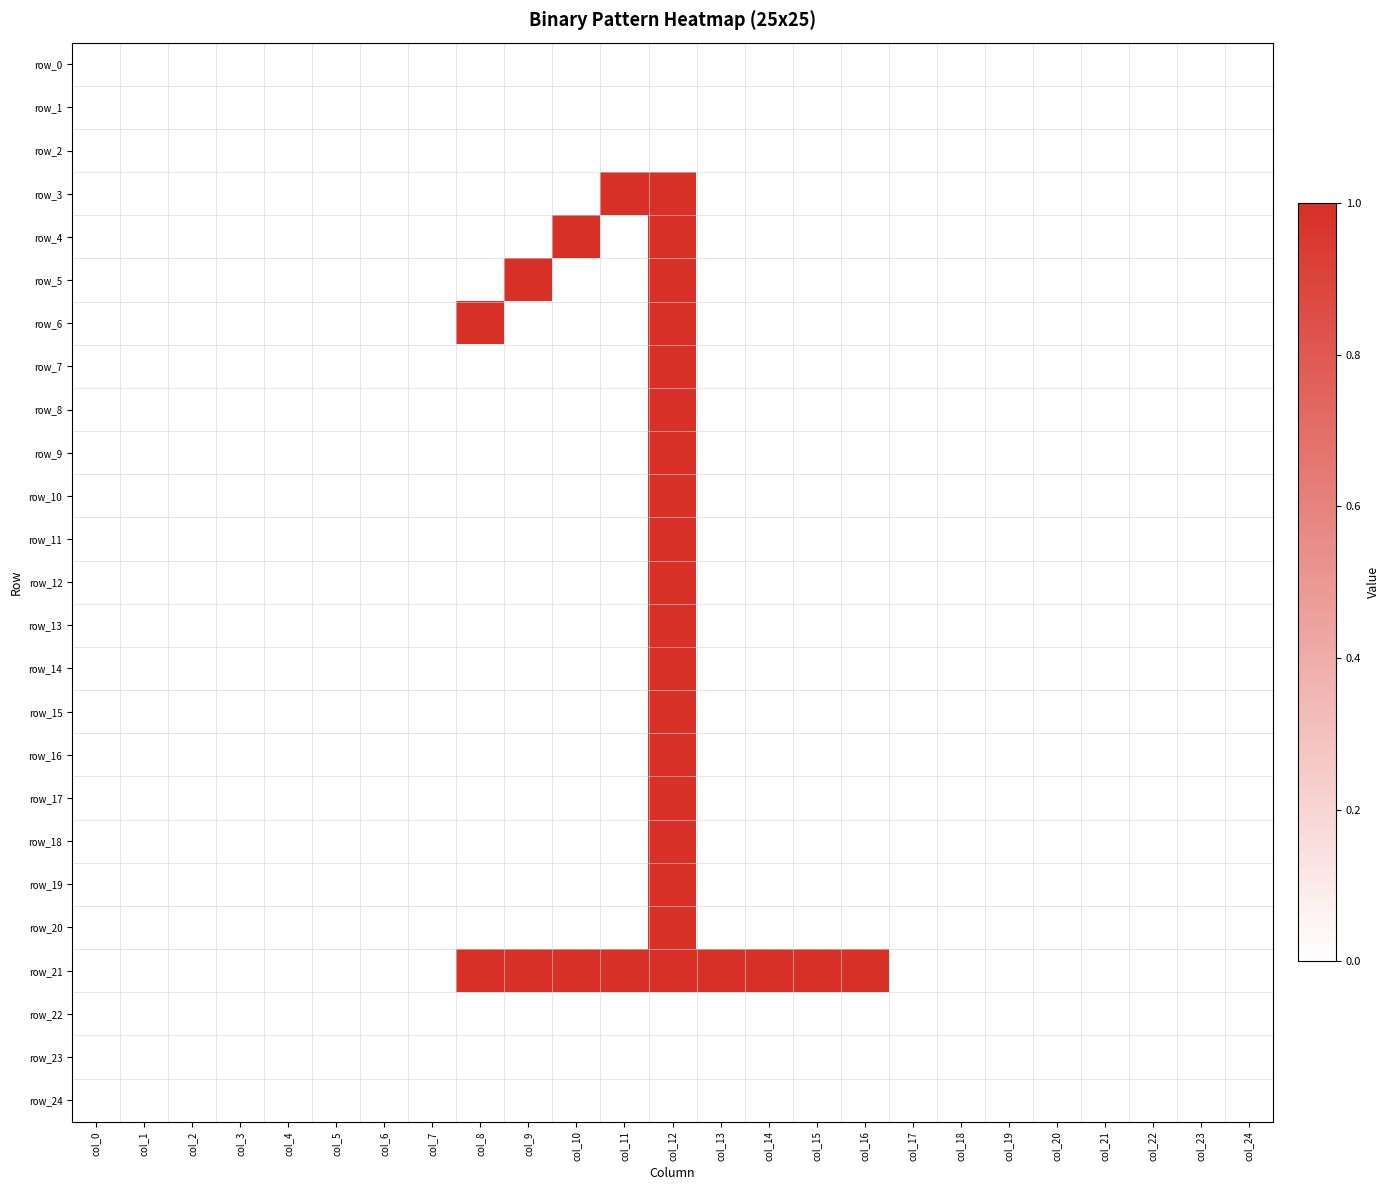

Reading left to right, what are all the values shown in this chart?

row_0: col_0=0	col_1=0	col_2=0	col_3=0	col_4=0	col_5=0	col_6=0	col_7=0	col_8=0	col_9=0	col_10=0	col_11=0	col_12=0	col_13=0	col_14=0	col_15=0	col_16=0	col_17=0	col_18=0	col_19=0	col_20=0	col_21=0	col_22=0	col_23=0	col_24=0
row_1: col_0=0	col_1=0	col_2=0	col_3=0	col_4=0	col_5=0	col_6=0	col_7=0	col_8=0	col_9=0	col_10=0	col_11=0	col_12=0	col_13=0	col_14=0	col_15=0	col_16=0	col_17=0	col_18=0	col_19=0	col_20=0	col_21=0	col_22=0	col_23=0	col_24=0
row_2: col_0=0	col_1=0	col_2=0	col_3=0	col_4=0	col_5=0	col_6=0	col_7=0	col_8=0	col_9=0	col_10=0	col_11=0	col_12=0	col_13=0	col_14=0	col_15=0	col_16=0	col_17=0	col_18=0	col_19=0	col_20=0	col_21=0	col_22=0	col_23=0	col_24=0
row_3: col_0=0	col_1=0	col_2=0	col_3=0	col_4=0	col_5=0	col_6=0	col_7=0	col_8=0	col_9=0	col_10=0	col_11=1	col_12=1	col_13=0	col_14=0	col_15=0	col_16=0	col_17=0	col_18=0	col_19=0	col_20=0	col_21=0	col_22=0	col_23=0	col_24=0
row_4: col_0=0	col_1=0	col_2=0	col_3=0	col_4=0	col_5=0	col_6=0	col_7=0	col_8=0	col_9=0	col_10=1	col_11=0	col_12=1	col_13=0	col_14=0	col_15=0	col_16=0	col_17=0	col_18=0	col_19=0	col_20=0	col_21=0	col_22=0	col_23=0	col_24=0
row_5: col_0=0	col_1=0	col_2=0	col_3=0	col_4=0	col_5=0	col_6=0	col_7=0	col_8=0	col_9=1	col_10=0	col_11=0	col_12=1	col_13=0	col_14=0	col_15=0	col_16=0	col_17=0	col_18=0	col_19=0	col_20=0	col_21=0	col_22=0	col_23=0	col_24=0
row_6: col_0=0	col_1=0	col_2=0	col_3=0	col_4=0	col_5=0	col_6=0	col_7=0	col_8=1	col_9=0	col_10=0	col_11=0	col_12=1	col_13=0	col_14=0	col_15=0	col_16=0	col_17=0	col_18=0	col_19=0	col_20=0	col_21=0	col_22=0	col_23=0	col_24=0
row_7: col_0=0	col_1=0	col_2=0	col_3=0	col_4=0	col_5=0	col_6=0	col_7=0	col_8=0	col_9=0	col_10=0	col_11=0	col_12=1	col_13=0	col_14=0	col_15=0	col_16=0	col_17=0	col_18=0	col_19=0	col_20=0	col_21=0	col_22=0	col_23=0	col_24=0
row_8: col_0=0	col_1=0	col_2=0	col_3=0	col_4=0	col_5=0	col_6=0	col_7=0	col_8=0	col_9=0	col_10=0	col_11=0	col_12=1	col_13=0	col_14=0	col_15=0	col_16=0	col_17=0	col_18=0	col_19=0	col_20=0	col_21=0	col_22=0	col_23=0	col_24=0
row_9: col_0=0	col_1=0	col_2=0	col_3=0	col_4=0	col_5=0	col_6=0	col_7=0	col_8=0	col_9=0	col_10=0	col_11=0	col_12=1	col_13=0	col_14=0	col_15=0	col_16=0	col_17=0	col_18=0	col_19=0	col_20=0	col_21=0	col_22=0	col_23=0	col_24=0
row_10: col_0=0	col_1=0	col_2=0	col_3=0	col_4=0	col_5=0	col_6=0	col_7=0	col_8=0	col_9=0	col_10=0	col_11=0	col_12=1	col_13=0	col_14=0	col_15=0	col_16=0	col_17=0	col_18=0	col_19=0	col_20=0	col_21=0	col_22=0	col_23=0	col_24=0
row_11: col_0=0	col_1=0	col_2=0	col_3=0	col_4=0	col_5=0	col_6=0	col_7=0	col_8=0	col_9=0	col_10=0	col_11=0	col_12=1	col_13=0	col_14=0	col_15=0	col_16=0	col_17=0	col_18=0	col_19=0	col_20=0	col_21=0	col_22=0	col_23=0	col_24=0
row_12: col_0=0	col_1=0	col_2=0	col_3=0	col_4=0	col_5=0	col_6=0	col_7=0	col_8=0	col_9=0	col_10=0	col_11=0	col_12=1	col_13=0	col_14=0	col_15=0	col_16=0	col_17=0	col_18=0	col_19=0	col_20=0	col_21=0	col_22=0	col_23=0	col_24=0
row_13: col_0=0	col_1=0	col_2=0	col_3=0	col_4=0	col_5=0	col_6=0	col_7=0	col_8=0	col_9=0	col_10=0	col_11=0	col_12=1	col_13=0	col_14=0	col_15=0	col_16=0	col_17=0	col_18=0	col_19=0	col_20=0	col_21=0	col_22=0	col_23=0	col_24=0
row_14: col_0=0	col_1=0	col_2=0	col_3=0	col_4=0	col_5=0	col_6=0	col_7=0	col_8=0	col_9=0	col_10=0	col_11=0	col_12=1	col_13=0	col_14=0	col_15=0	col_16=0	col_17=0	col_18=0	col_19=0	col_20=0	col_21=0	col_22=0	col_23=0	col_24=0
row_15: col_0=0	col_1=0	col_2=0	col_3=0	col_4=0	col_5=0	col_6=0	col_7=0	col_8=0	col_9=0	col_10=0	col_11=0	col_12=1	col_13=0	col_14=0	col_15=0	col_16=0	col_17=0	col_18=0	col_19=0	col_20=0	col_21=0	col_22=0	col_23=0	col_24=0
row_16: col_0=0	col_1=0	col_2=0	col_3=0	col_4=0	col_5=0	col_6=0	col_7=0	col_8=0	col_9=0	col_10=0	col_11=0	col_12=1	col_13=0	col_14=0	col_15=0	col_16=0	col_17=0	col_18=0	col_19=0	col_20=0	col_21=0	col_22=0	col_23=0	col_24=0
row_17: col_0=0	col_1=0	col_2=0	col_3=0	col_4=0	col_5=0	col_6=0	col_7=0	col_8=0	col_9=0	col_10=0	col_11=0	col_12=1	col_13=0	col_14=0	col_15=0	col_16=0	col_17=0	col_18=0	col_19=0	col_20=0	col_21=0	col_22=0	col_23=0	col_24=0
row_18: col_0=0	col_1=0	col_2=0	col_3=0	col_4=0	col_5=0	col_6=0	col_7=0	col_8=0	col_9=0	col_10=0	col_11=0	col_12=1	col_13=0	col_14=0	col_15=0	col_16=0	col_17=0	col_18=0	col_19=0	col_20=0	col_21=0	col_22=0	col_23=0	col_24=0
row_19: col_0=0	col_1=0	col_2=0	col_3=0	col_4=0	col_5=0	col_6=0	col_7=0	col_8=0	col_9=0	col_10=0	col_11=0	col_12=1	col_13=0	col_14=0	col_15=0	col_16=0	col_17=0	col_18=0	col_19=0	col_20=0	col_21=0	col_22=0	col_23=0	col_24=0
row_20: col_0=0	col_1=0	col_2=0	col_3=0	col_4=0	col_5=0	col_6=0	col_7=0	col_8=0	col_9=0	col_10=0	col_11=0	col_12=1	col_13=0	col_14=0	col_15=0	col_16=0	col_17=0	col_18=0	col_19=0	col_20=0	col_21=0	col_22=0	col_23=0	col_24=0
row_21: col_0=0	col_1=0	col_2=0	col_3=0	col_4=0	col_5=0	col_6=0	col_7=0	col_8=1	col_9=1	col_10=1	col_11=1	col_12=1	col_13=1	col_14=1	col_15=1	col_16=1	col_17=0	col_18=0	col_19=0	col_20=0	col_21=0	col_22=0	col_23=0	col_24=0
row_22: col_0=0	col_1=0	col_2=0	col_3=0	col_4=0	col_5=0	col_6=0	col_7=0	col_8=0	col_9=0	col_10=0	col_11=0	col_12=0	col_13=0	col_14=0	col_15=0	col_16=0	col_17=0	col_18=0	col_19=0	col_20=0	col_21=0	col_22=0	col_23=0	col_24=0
row_23: col_0=0	col_1=0	col_2=0	col_3=0	col_4=0	col_5=0	col_6=0	col_7=0	col_8=0	col_9=0	col_10=0	col_11=0	col_12=0	col_13=0	col_14=0	col_15=0	col_16=0	col_17=0	col_18=0	col_19=0	col_20=0	col_21=0	col_22=0	col_23=0	col_24=0
row_24: col_0=0	col_1=0	col_2=0	col_3=0	col_4=0	col_5=0	col_6=0	col_7=0	col_8=0	col_9=0	col_10=0	col_11=0	col_12=0	col_13=0	col_14=0	col_15=0	col_16=0	col_17=0	col_18=0	col_19=0	col_20=0	col_21=0	col_22=0	col_23=0	col_24=0